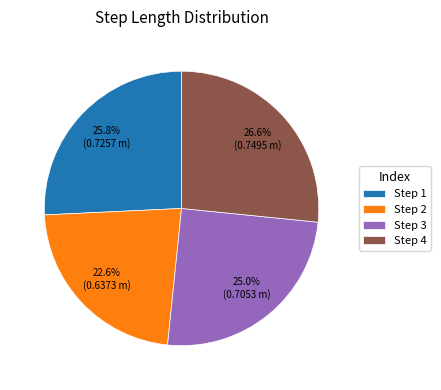

Between Step 4 and Step 1, which is larger?

Step 4